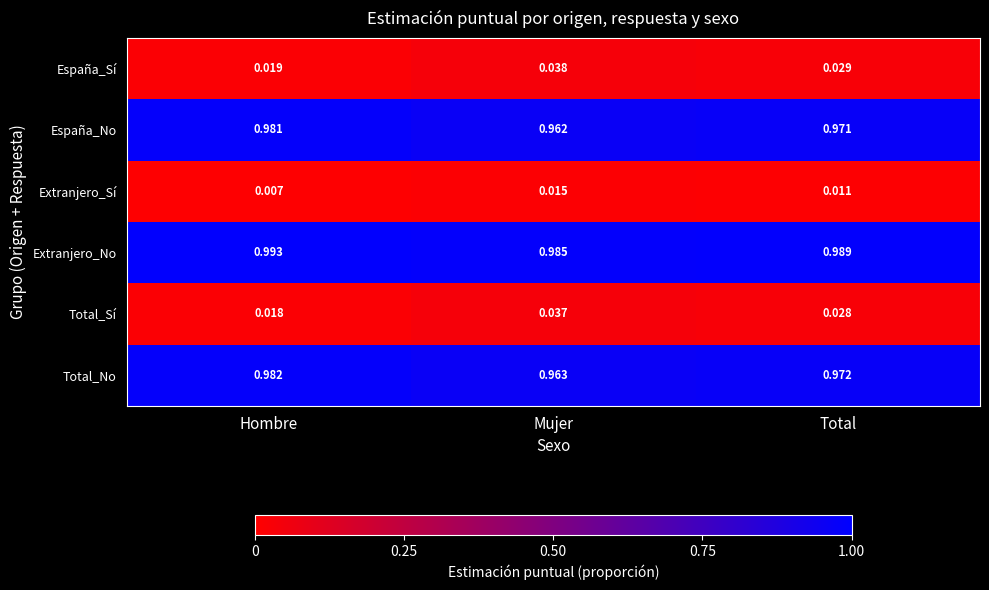

At which label is Total_Sí closest to 0?

Hombre